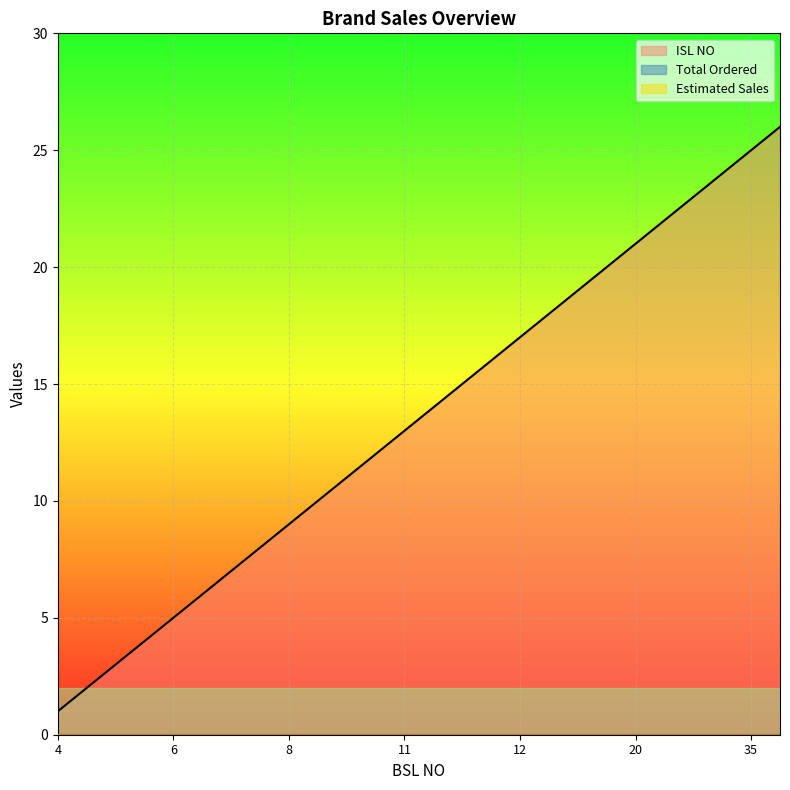

Reading right to left, list all the values displayed in this chart.

ISL NO: 35=26	35=25	35=24	35=23	23=22	20=21	19=20	17=19	12=18	12=17	12=16	11=15	11=14	11=13	10=12	9=11	9=10	8=9	7=8	7=7	7=6	6=5	5=4	5=3	5=2	4=1
Total Ordered: 35=0	35=0	35=0	35=0	23=0	20=0	19=0	17=0	12=0	12=0	12=0	11=0	11=0	11=0	10=0	9=0	9=0	8=0	7=0	7=0	7=0	6=0	5=0	5=0	5=0	4=0
Estimated Sales: 35=0	35=0	35=0	35=0	23=0	20=0	19=0	17=0	12=0	12=0	12=0	11=0	11=0	11=0	10=0	9=0	9=0	8=0	7=0	7=0	7=0	6=0	5=0	5=0	5=0	4=0